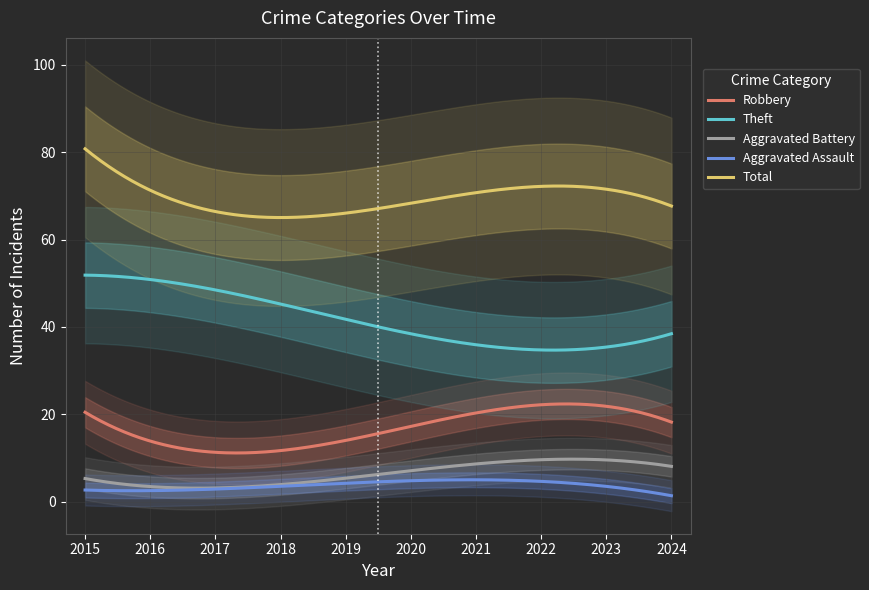

Is it true that Aggravated Assault equals 3 at 2024?

False